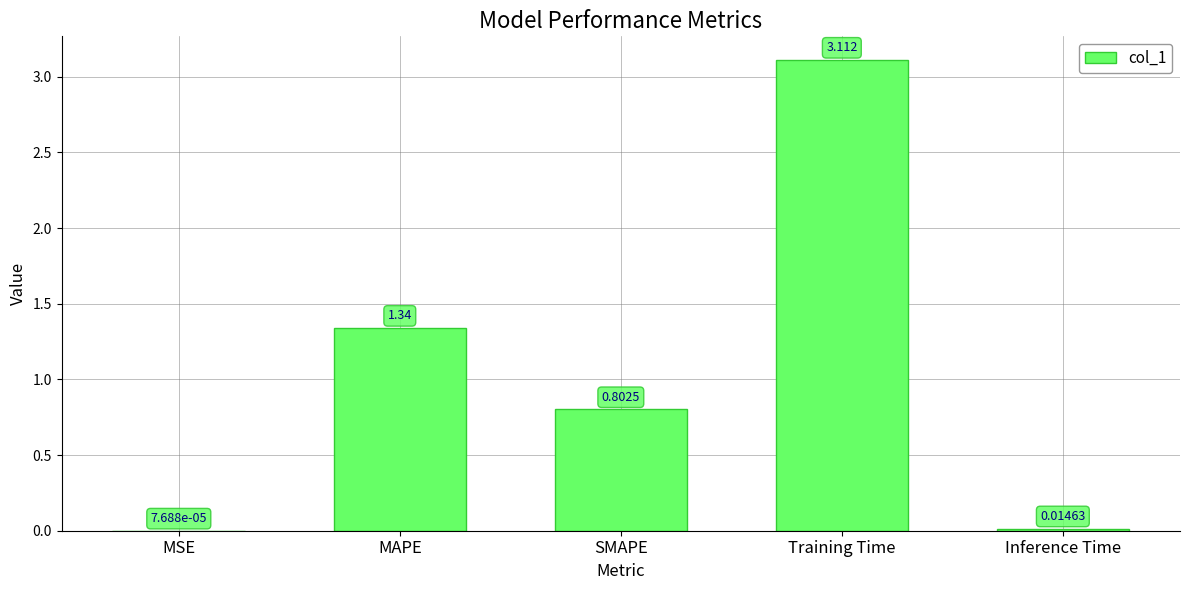

Which category has the highest value across all series?

Training Time